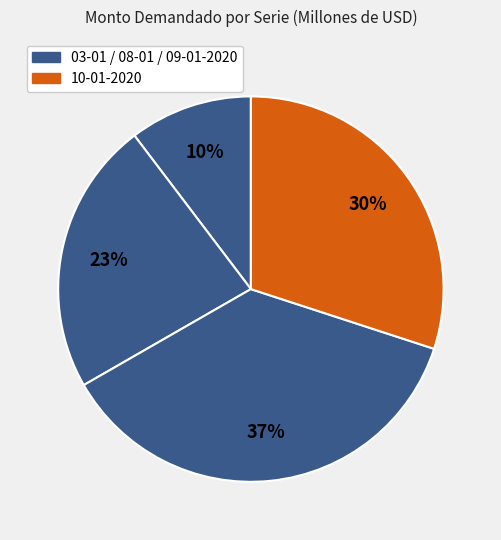

Rank the categories by value from lowest to highest.

03-01-2020, 08-01-2020, 10-01-2020, 09-01-2020